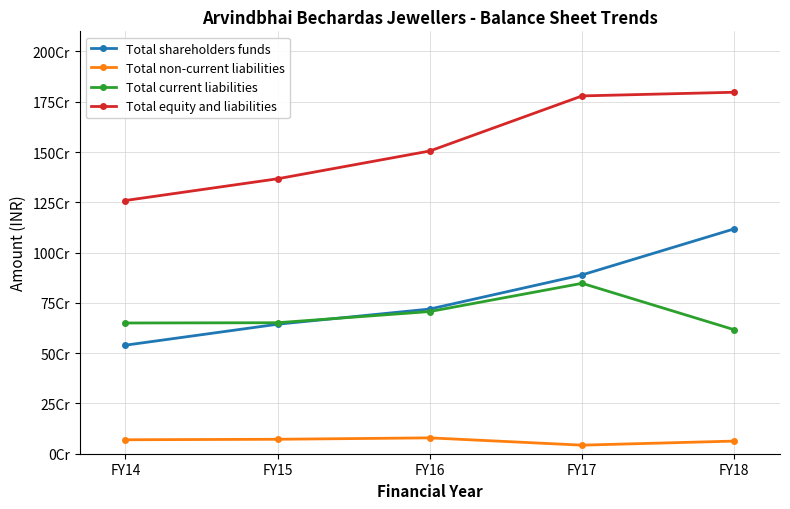

At which category does the chart reach its minimum across all series?

FY17